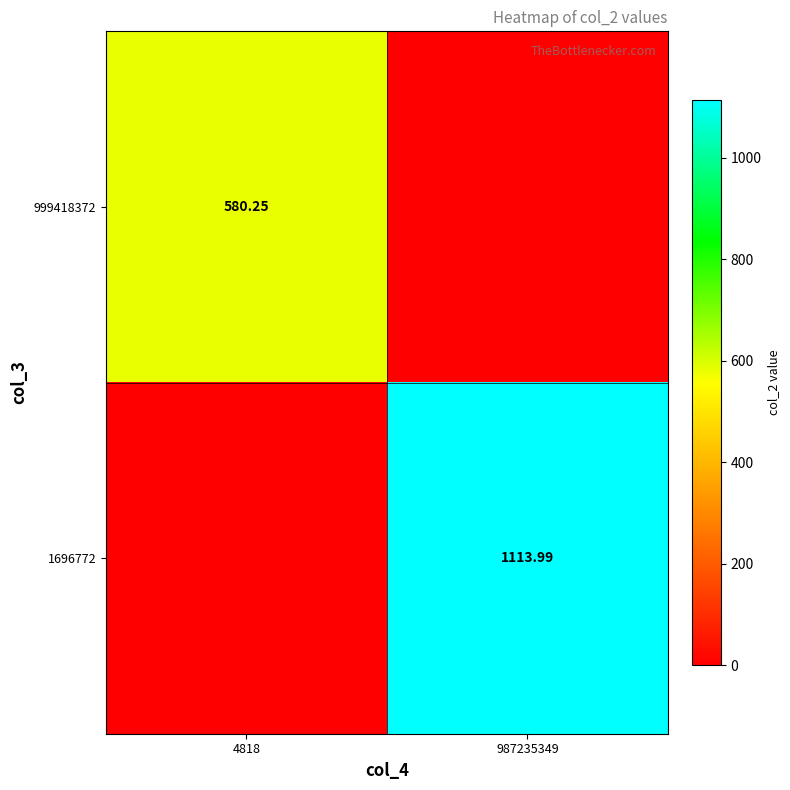

What value does the 1696772 series have at 987235349?

1114.0